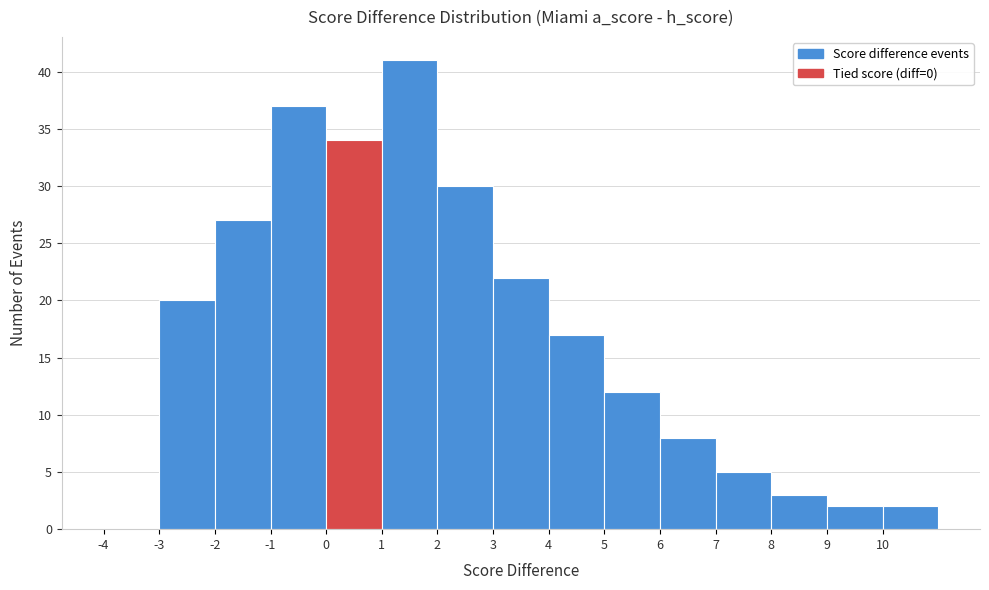

Which range on the x-axis has the tallest bar?

1 to 2